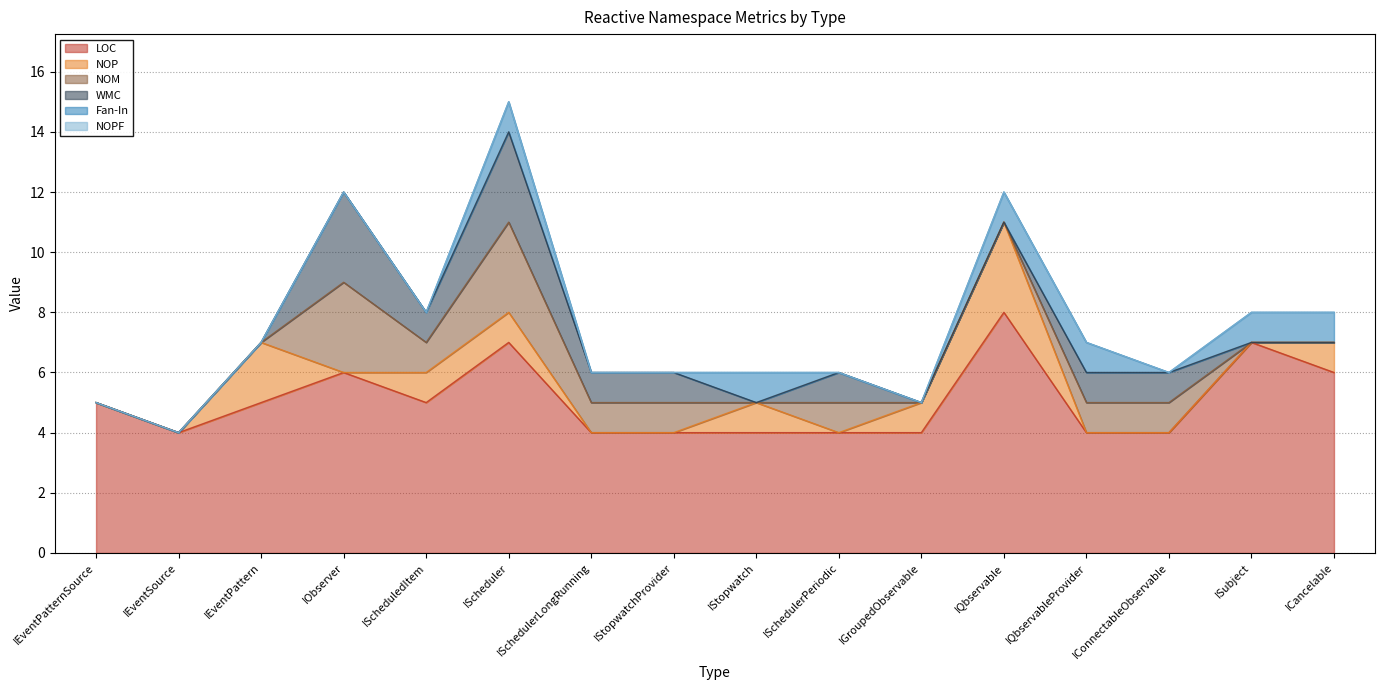

Reading right to left, transcribe all the data shown in this chart.

LOC: ICancelable=6	ISubject=7	IConnectableObservable=4	IQbservableProvider=4	IQbservable=8	IGroupedObservable=4	ISchedulerPeriodic=4	IStopwatch=4	IStopwatchProvider=4	ISchedulerLongRunning=4	IScheduler=7	IScheduledItem=5	IObserver=6	IEventPattern=5	IEventSource=4	IEventPatternSource=5
NOP: ICancelable=1	ISubject=0	IConnectableObservable=0	IQbservableProvider=0	IQbservable=3	IGroupedObservable=1	ISchedulerPeriodic=0	IStopwatch=1	IStopwatchProvider=0	ISchedulerLongRunning=0	IScheduler=1	IScheduledItem=1	IObserver=0	IEventPattern=2	IEventSource=0	IEventPatternSource=0
NOM: ICancelable=0	ISubject=0	IConnectableObservable=1	IQbservableProvider=1	IQbservable=0	IGroupedObservable=0	ISchedulerPeriodic=1	IStopwatch=0	IStopwatchProvider=1	ISchedulerLongRunning=1	IScheduler=3	IScheduledItem=1	IObserver=3	IEventPattern=0	IEventSource=0	IEventPatternSource=0
WMC: ICancelable=0	ISubject=0	IConnectableObservable=1	IQbservableProvider=1	IQbservable=0	IGroupedObservable=0	ISchedulerPeriodic=1	IStopwatch=0	IStopwatchProvider=1	ISchedulerLongRunning=1	IScheduler=3	IScheduledItem=1	IObserver=3	IEventPattern=0	IEventSource=0	IEventPatternSource=0
Fan-In: ICancelable=1	ISubject=1	IConnectableObservable=0	IQbservableProvider=1	IQbservable=1	IGroupedObservable=0	ISchedulerPeriodic=0	IStopwatch=1	IStopwatchProvider=0	ISchedulerLongRunning=0	IScheduler=1	IScheduledItem=0	IObserver=0	IEventPattern=0	IEventSource=0	IEventPatternSource=0
NOPF: ICancelable=0	ISubject=0	IConnectableObservable=0	IQbservableProvider=0	IQbservable=0	IGroupedObservable=0	ISchedulerPeriodic=0	IStopwatch=0	IStopwatchProvider=0	ISchedulerLongRunning=0	IScheduler=0	IScheduledItem=0	IObserver=0	IEventPattern=0	IEventSource=0	IEventPatternSource=0